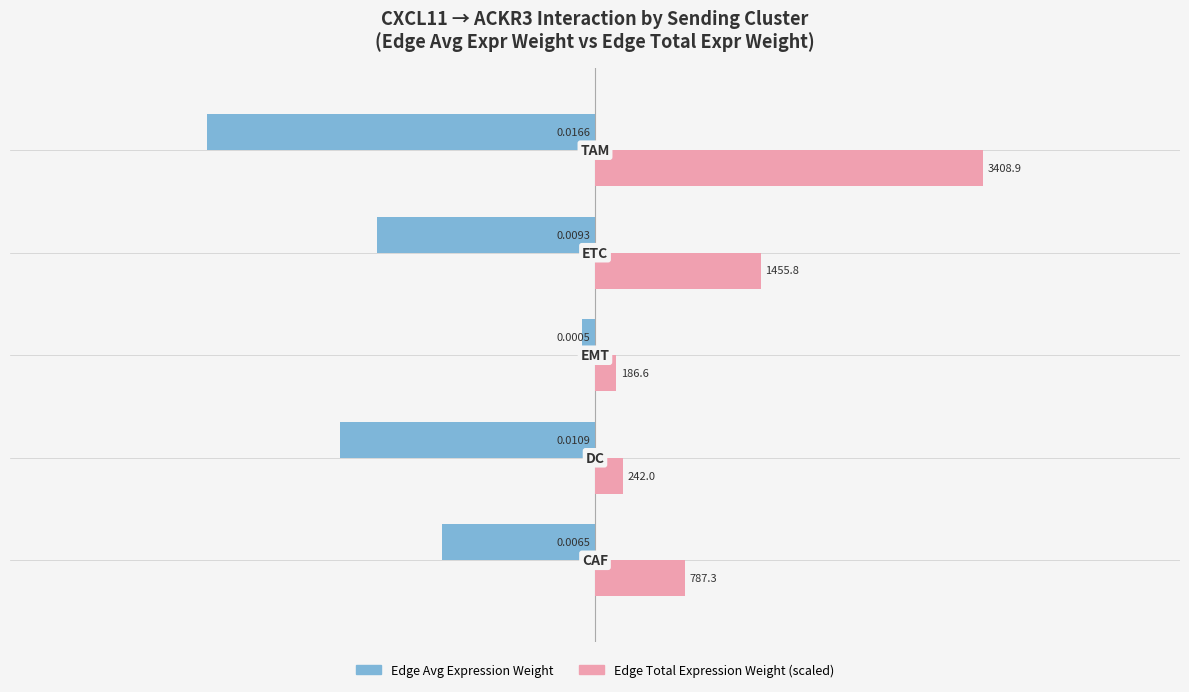

Count the number of data series in this chart.

2